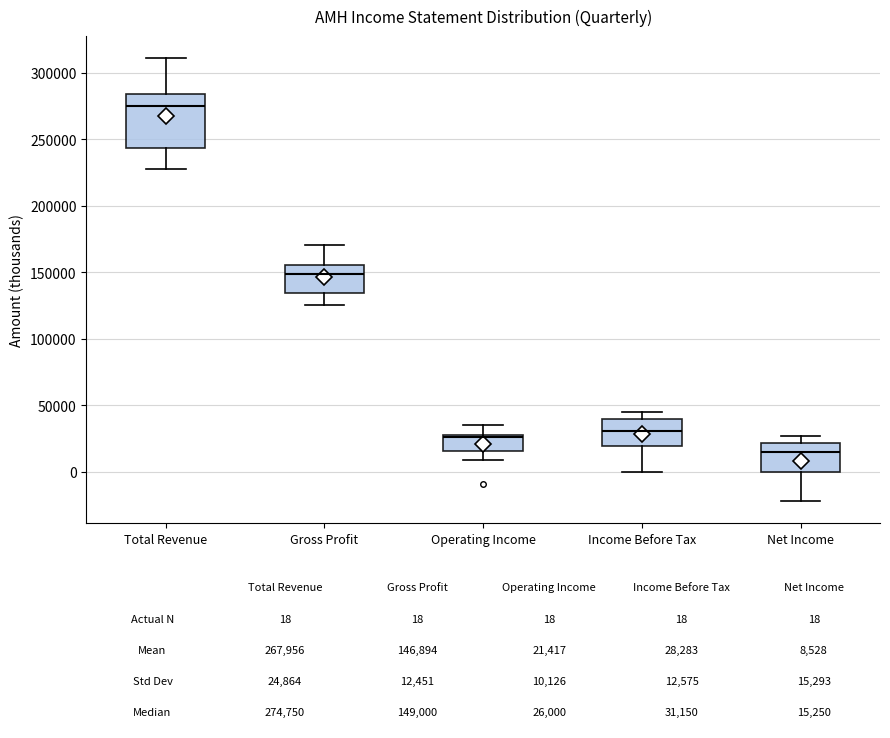

Which box has the lowest median line?

Net Income